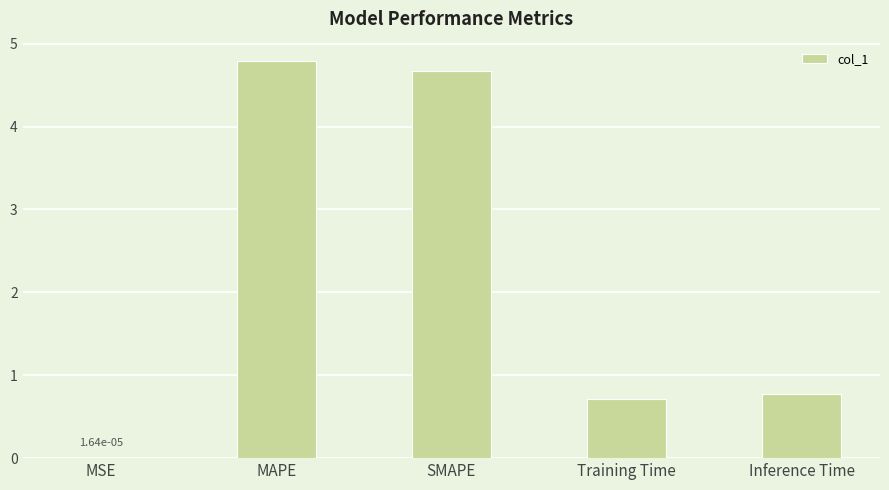

What is the average value?

2.2